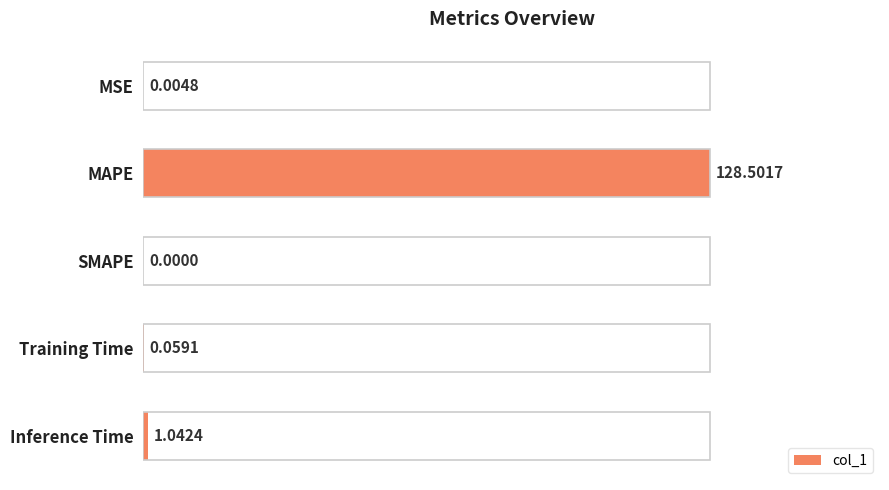

What is the change in value from MAPE to Inference Time?

-99.2